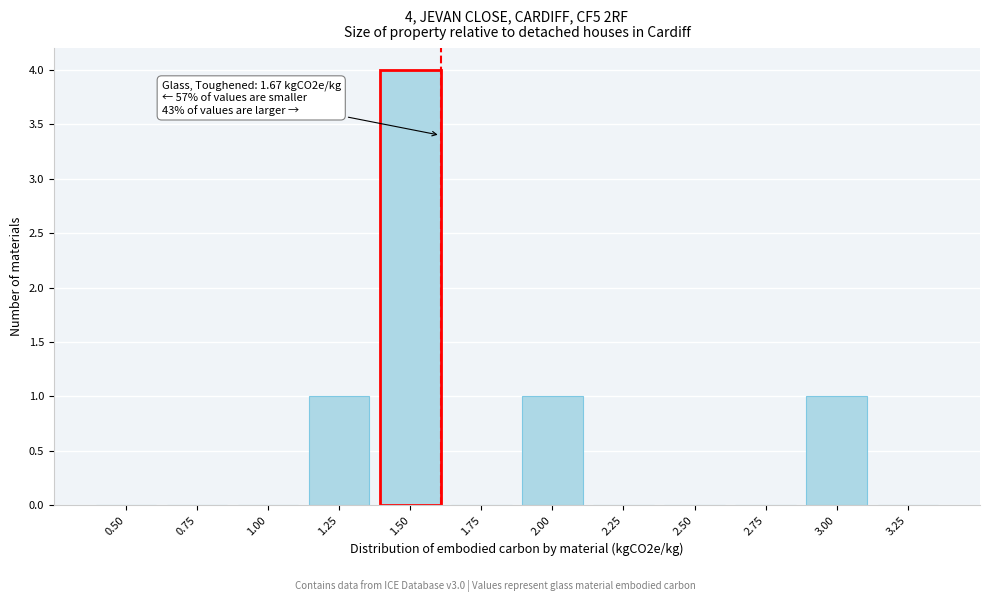

Reading left to right, list all the values displayed in this chart.

0.50=0	0.75=0	1.00=0	1.25=1	1.50=4	1.75=0	2.00=1	2.25=0	2.50=0	2.75=0	3.00=1	3.25=0